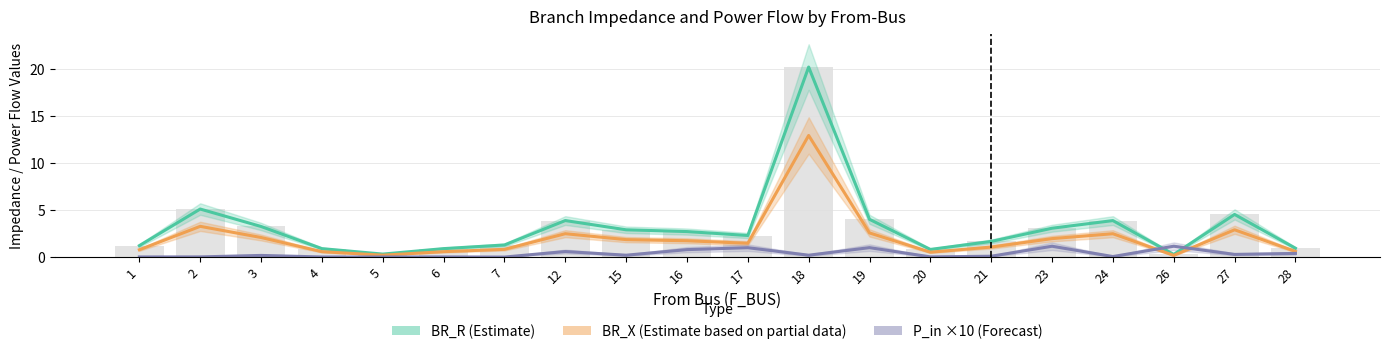

Which series changed the most between 3 and 4?

BR_R (Estimate)